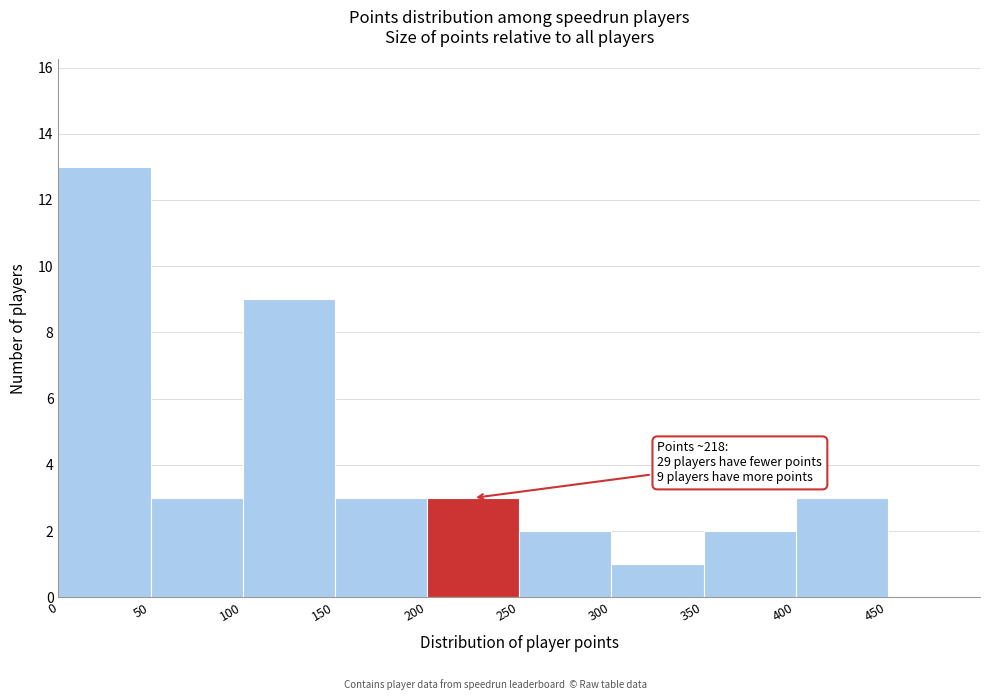

Over which range of the x-axis is the bar tallest?

0 to 50